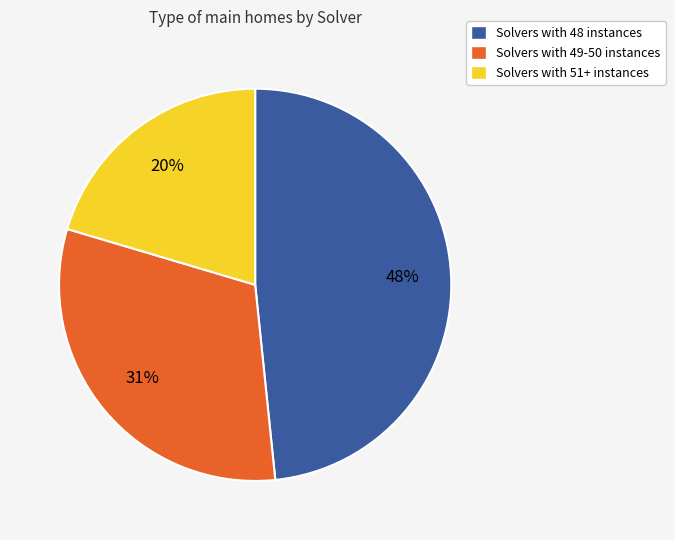

Is there a majority slice in this chart?

No